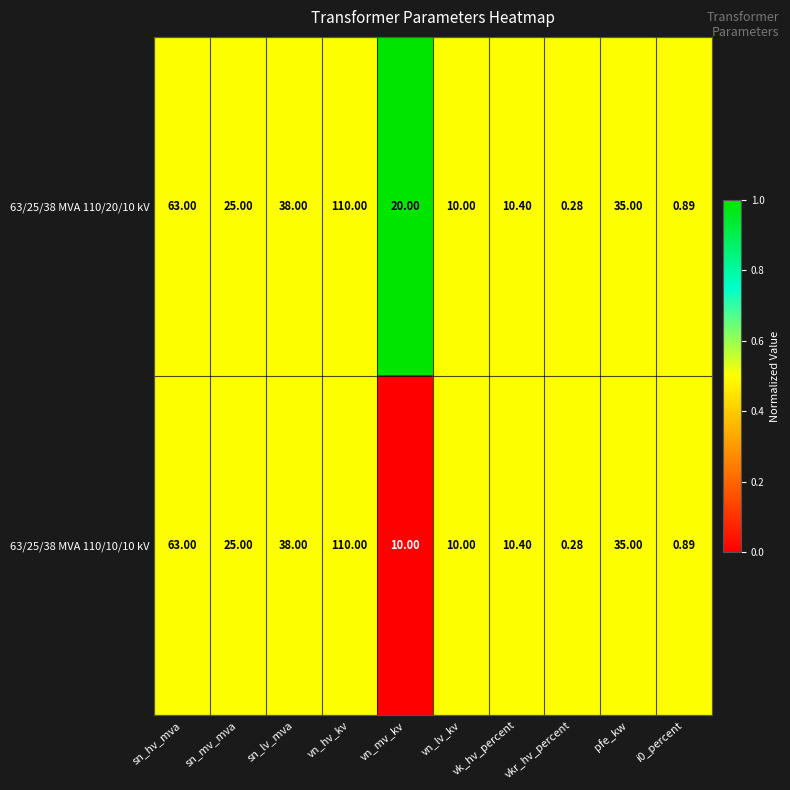

What is the total value across all series at vn_hv_kv?

220.0